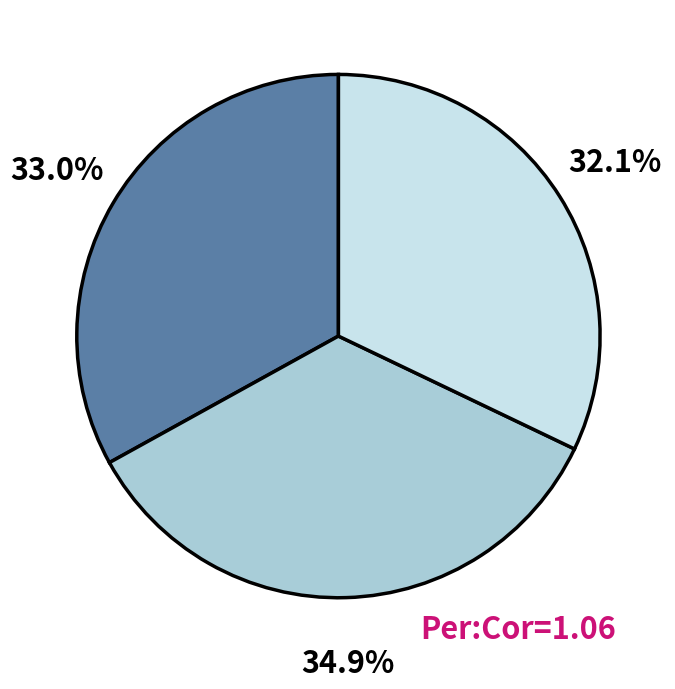

How many slices are in this pie chart?

3